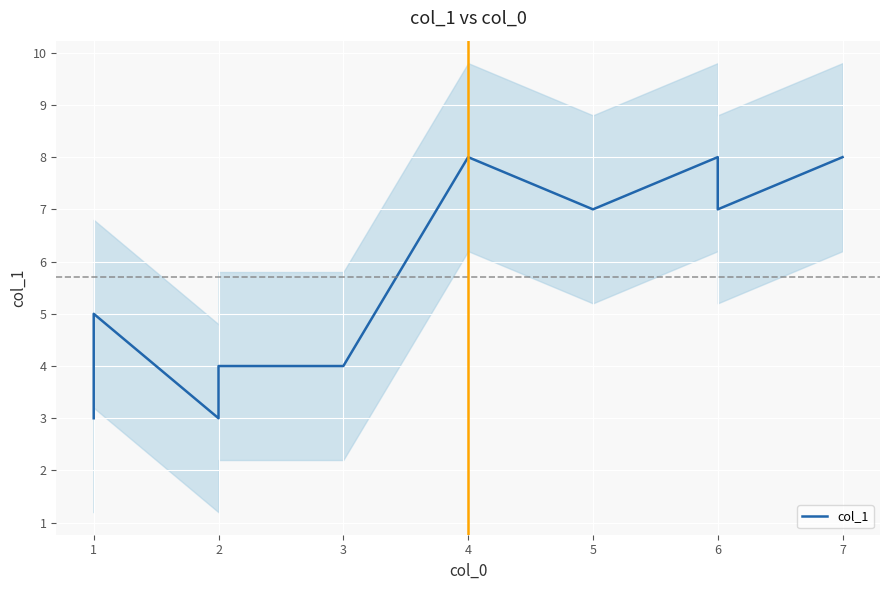

Which has a higher value, 5 or 1?

5